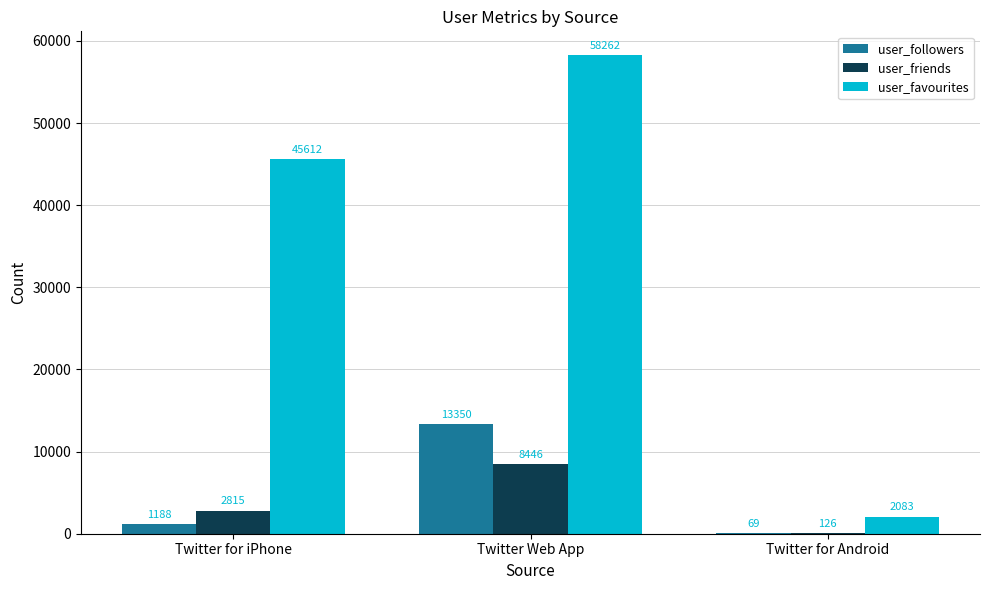

At which category does the chart reach its peak across all series?

Twitter Web App